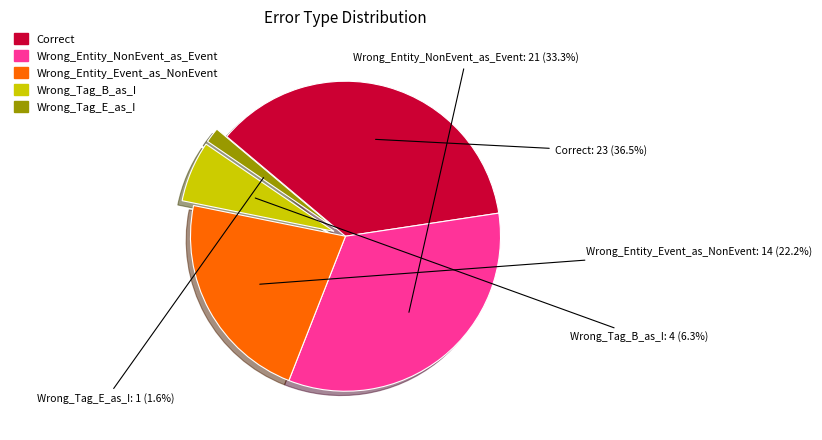

Does Wrong_Tag_B_as_I represent more than half of the total?

No